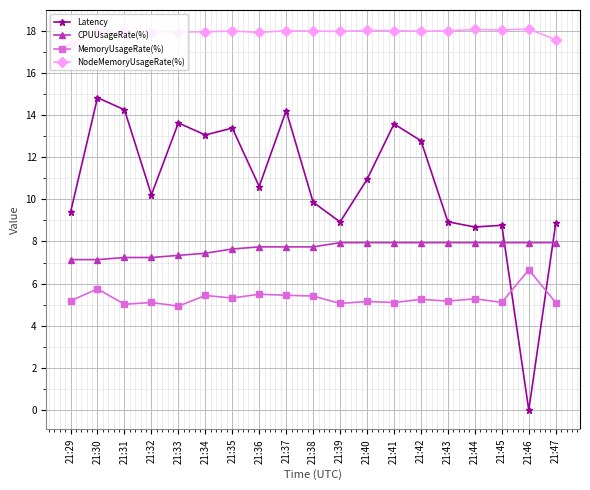

Rank the series by their maximum value, from highest to lowest.

NodeMemoryUsageRate(%), Latency, CPUUsageRate(%), MemoryUsageRate(%)